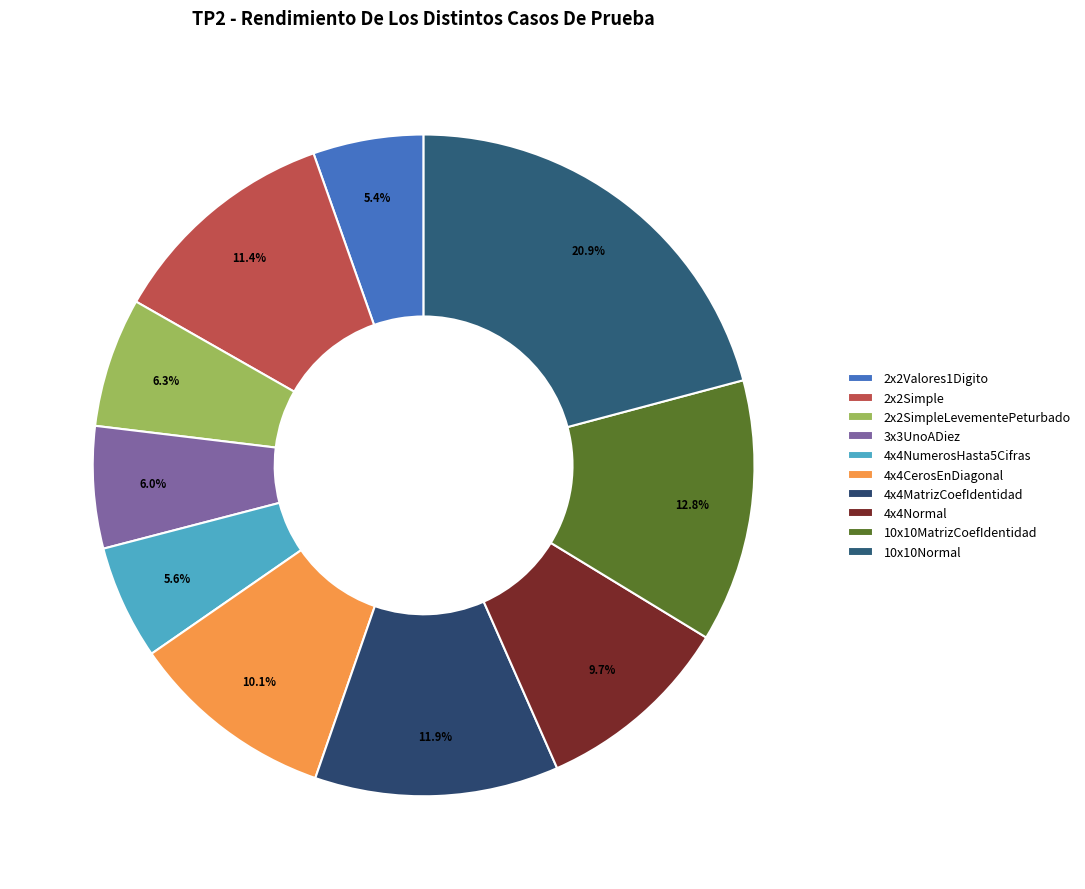

What is the largest slice in the pie chart?

10x10Normal